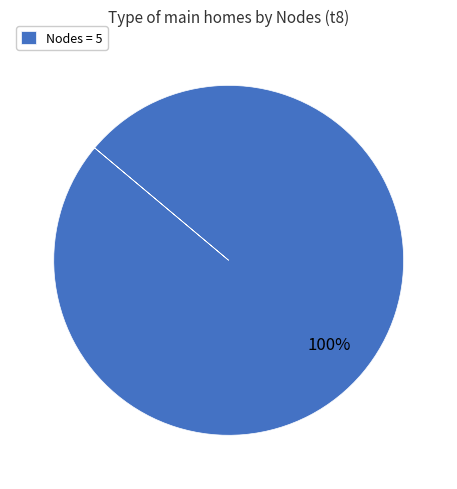

Is there any slice that represents more than half of the pie?

Yes